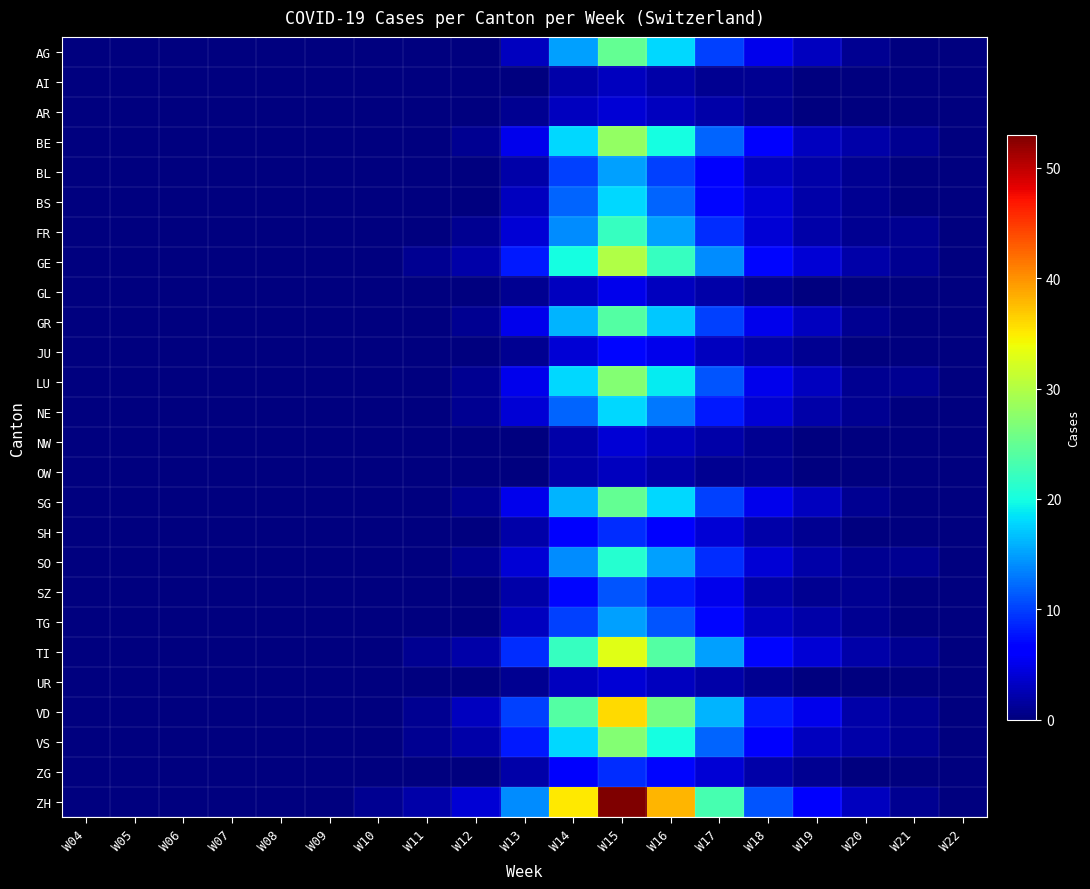

Which series has the largest total across all categories?

ZH